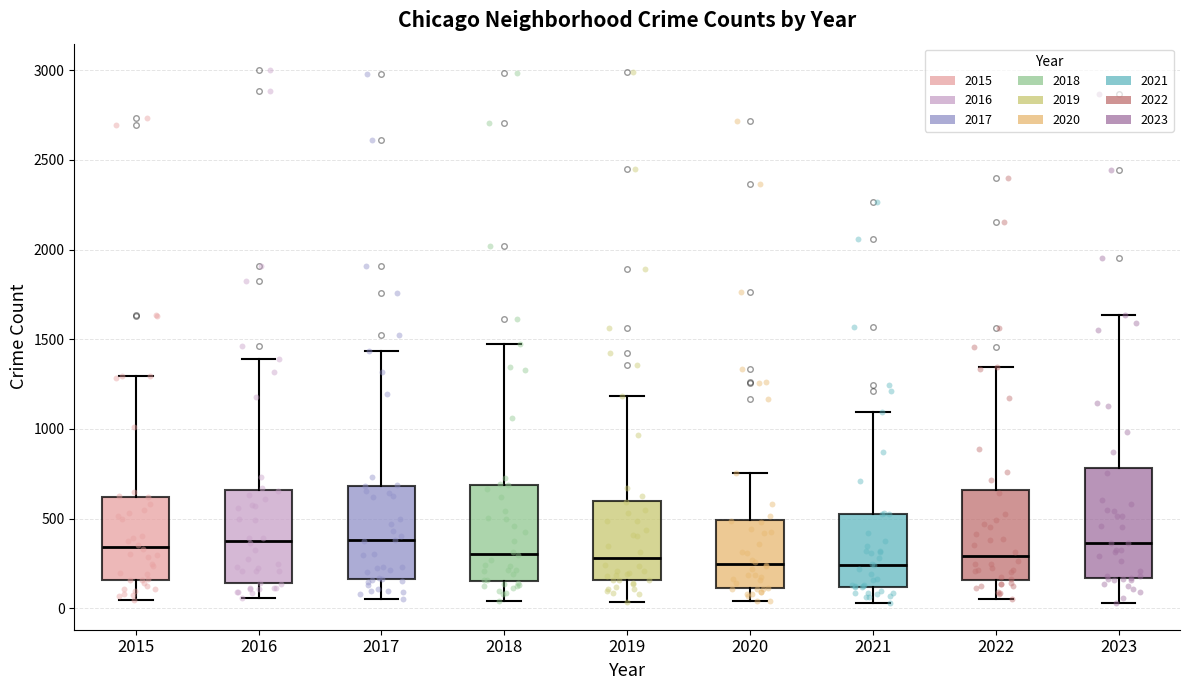

Where is the lower edge of the box at x = 2023 on the y-axis? The values are not printed on the chart, so give them approximately, as read against the axis.

150